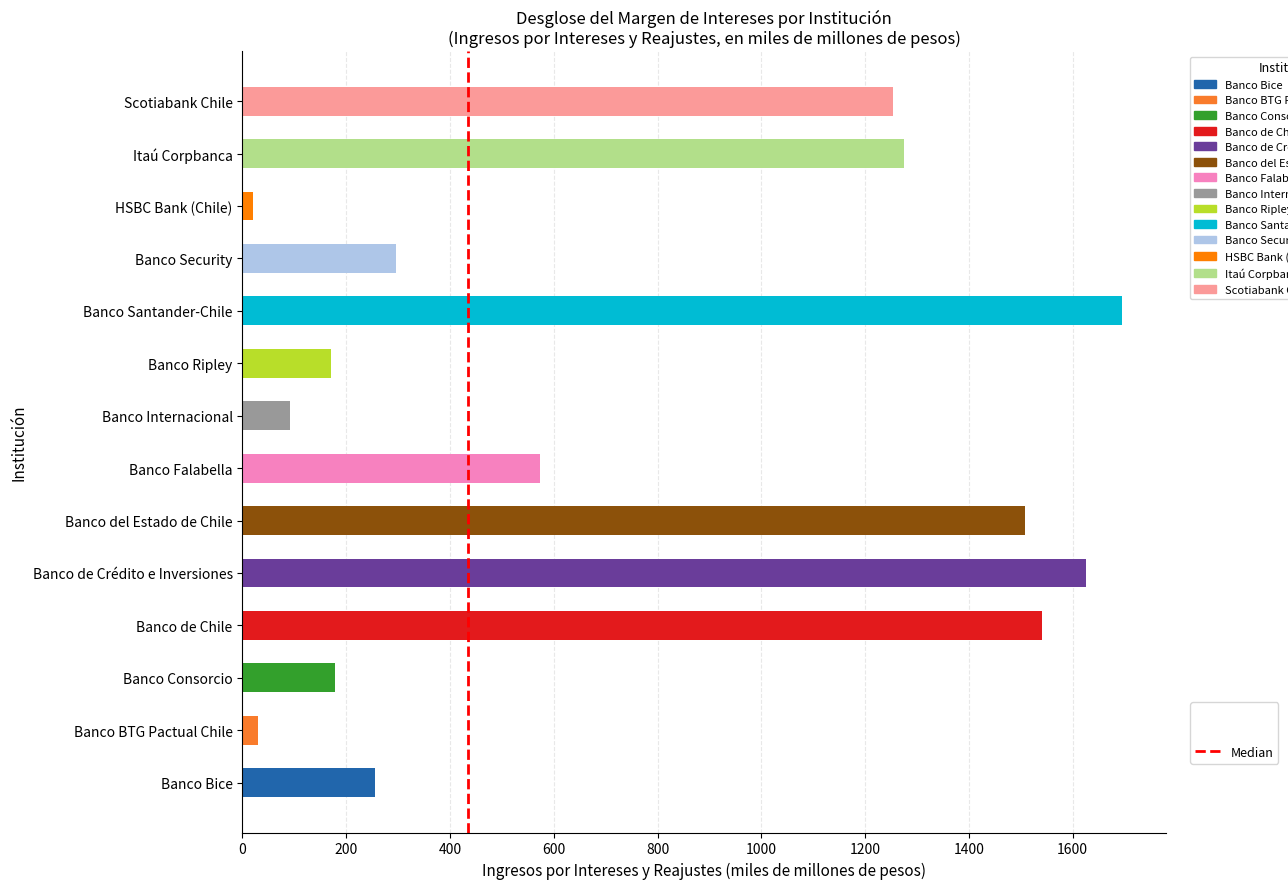

The value at Banco Internacional is 92.4. True or false?

True